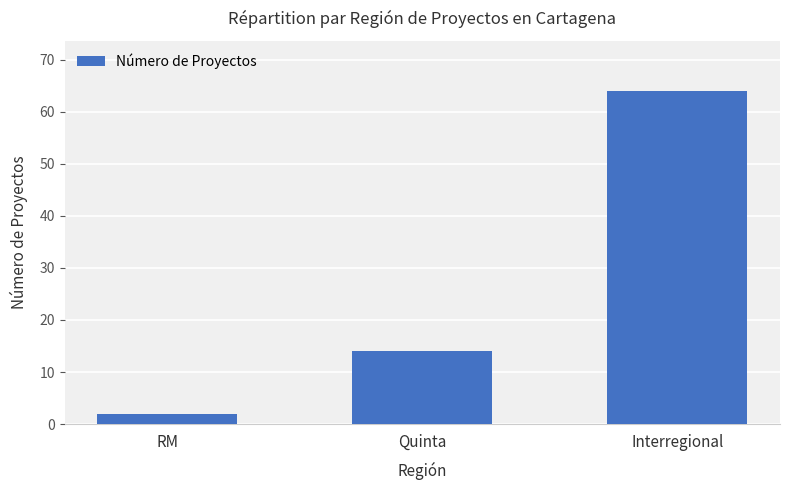

Read the value at Quinta, to the nearest 10.

10